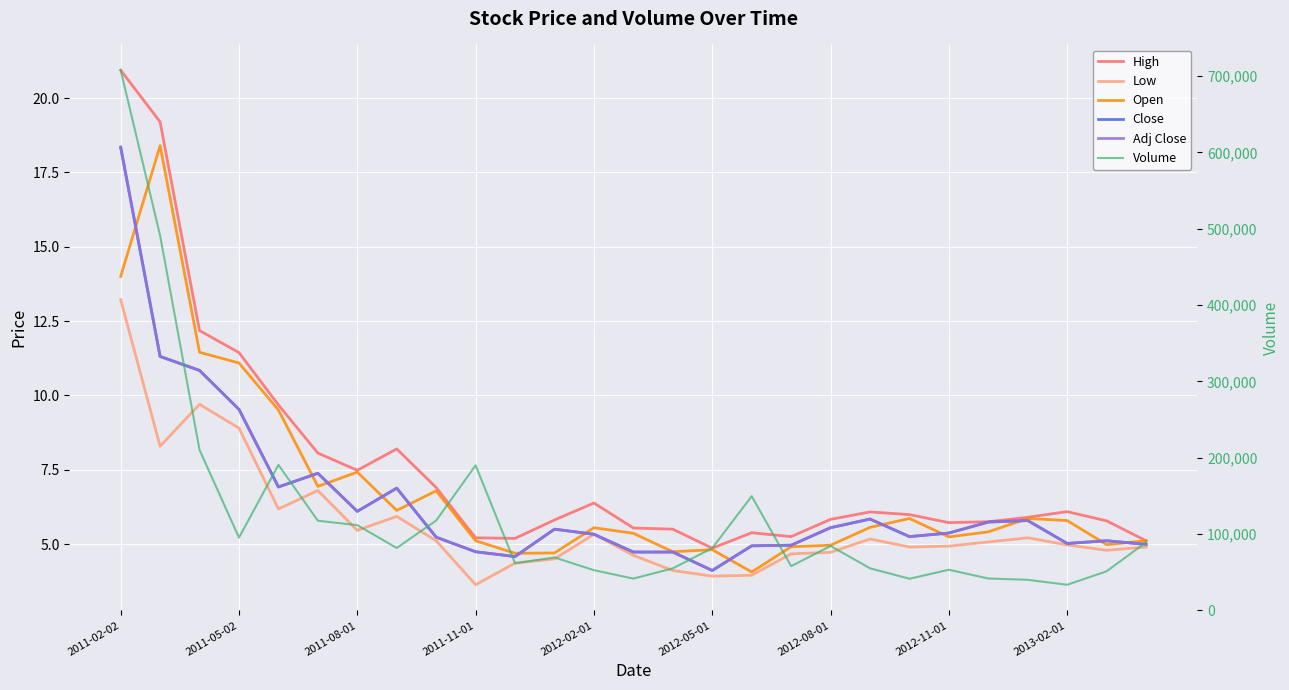

Rank the series at 23 from lowest to highest value.

Low, Close, Adj Close, Open, High, Volume